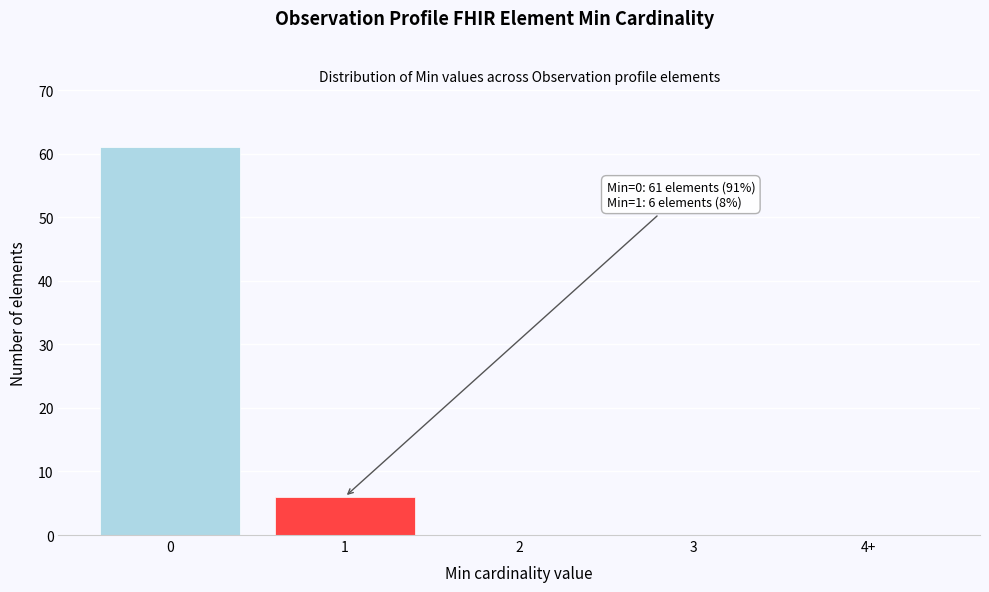

Reading left to right, what are all the values shown in this chart?

0=61	1=6	2=0	3=0	4+=0